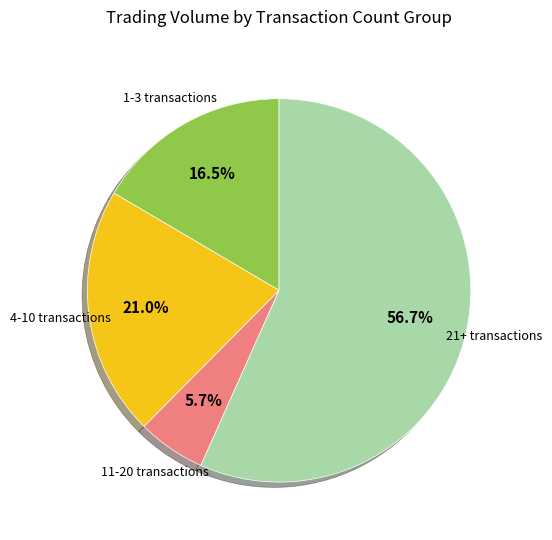

To the nearest percent, what is the average slice percentage?

25%